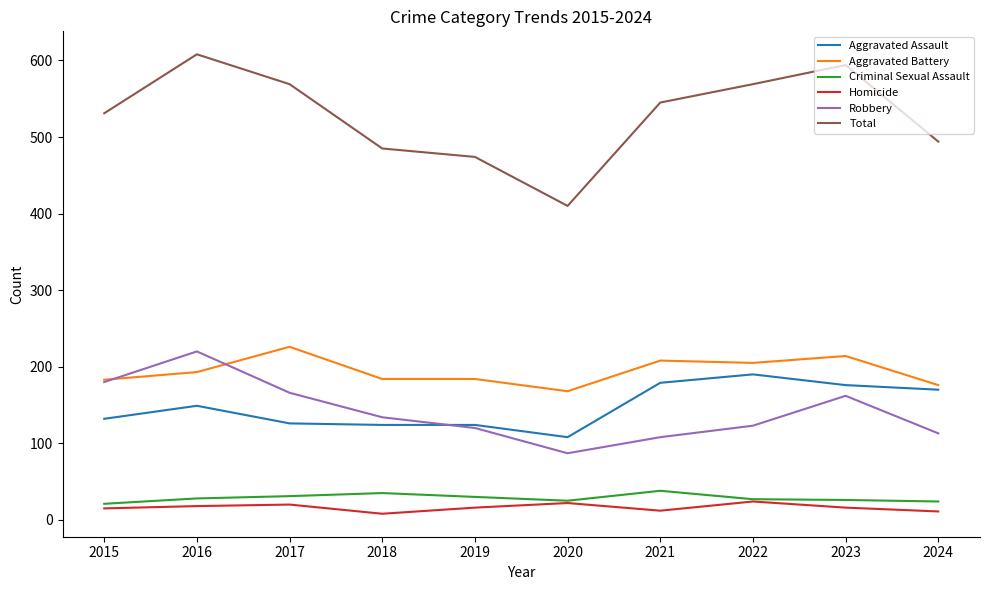

Which series changed the most between 2020 and 2021?

Total